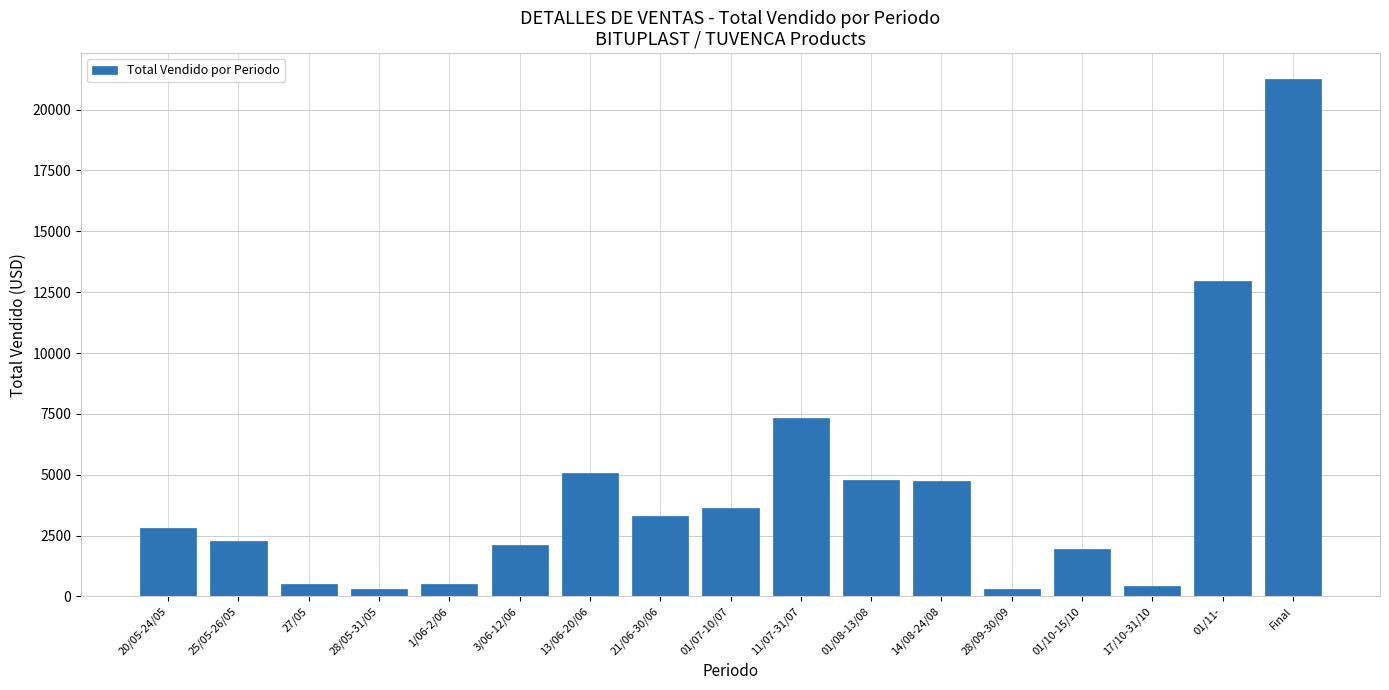

What is the label of the 10th bar from the right?

21/06-30/06